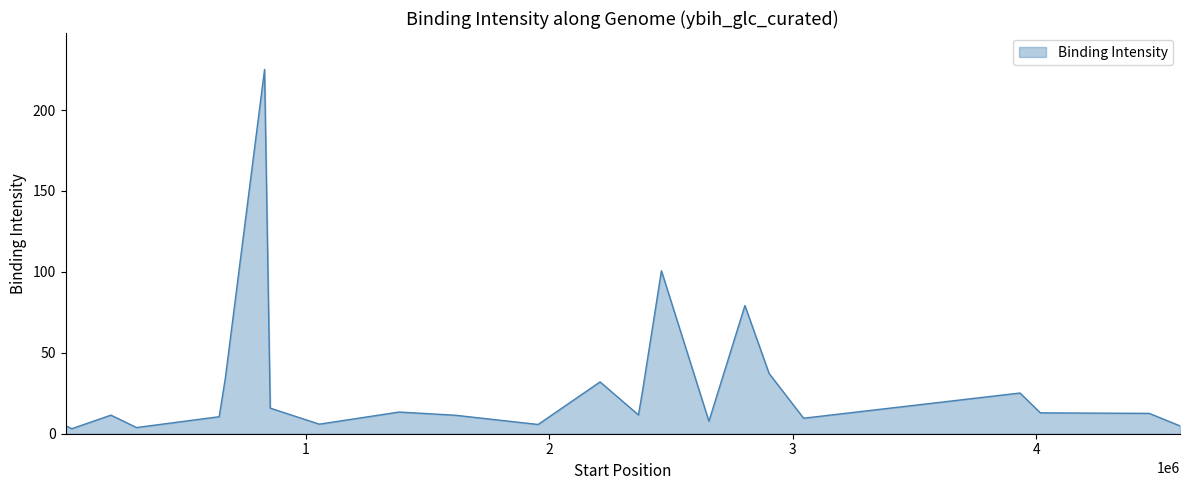

What is the maximum value shown in the chart?

225.1